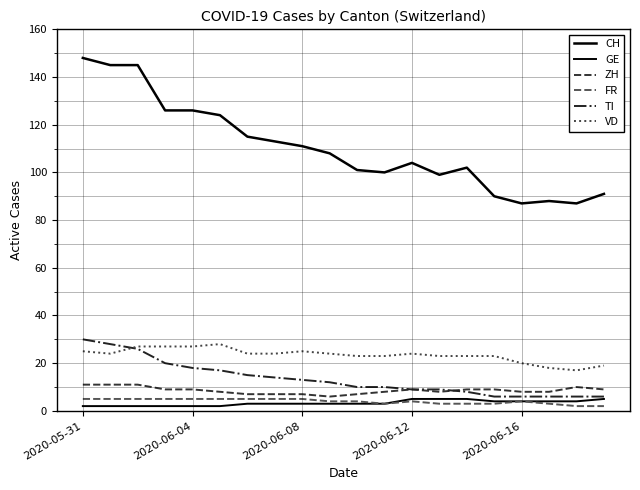

Does the chart have visible grid lines?

Yes